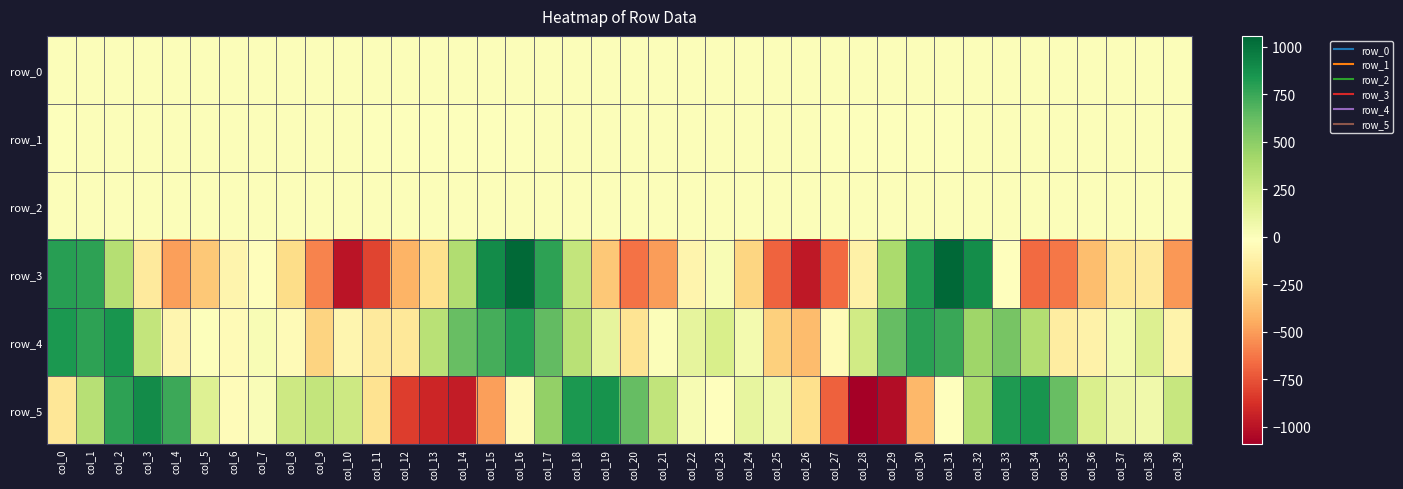

Reading left to right, list all the values displayed in this chart.

row_0: -0.1	-0.2	-0.3	-0.1	0.1	0.3	0.0	-0.2	-0.2	-0.0	0.3	0.6	0.7	0.5	0.3	-0.0	-0.2	-0.4	-0.4	-0.1	0.2	0.4	0.2	-0.0	-0.0	0.1	0.4	0.9	0.7	0.3	-0.1	-0.1	-0.4	-0.3	-0.0	0.2	0.3	0.2	0.0	0.1
row_1: -0.6	-0.3	0.0	0.2	0.2	0.1	0.0	-0.0	0.0	0.0	-0.2	-0.6	-0.7	-0.9	-1.0	-0.9	-0.6	-0.2	0.1	0.3	0.2	0.1	-0.0	-0.0	0.1	-0.0	-0.3	-0.8	-0.8	-0.9	-0.8	-0.5	-0.1	0.3	0.4	0.2	0.0	-0.0	0.0	0.1
row_2: 1.0	0.8	0.4	0.4	0.8	1.1	1.2	1.0	0.7	0.6	0.7	1.1	1.2	1.2	1.4	1.3	0.8	0.5	0.4	0.3	0.7	1.2	1.4	0.9	0.6	0.6	0.8	1.3	1.4	1.4	1.2	0.9	0.3	0.2	0.4	1.0	1.2	1.2	0.9	0.5
row_3: 802.0	785.4	346.4	-156.0	-495.9	-328.4	-89.5	-31.5	-239.4	-586.3	-998.4	-806.3	-412.6	-219.0	361.9	896.8	1045.6	785.8	289.8	-329.3	-641.5	-498.5	-85.1	22.9	-269.7	-690.5	-979.6	-671.5	-113.0	386.2	820.1	1057.9	885.9	-10.8	-667.9	-623.6	-374.1	-169.2	-155.4	-517.1
row_4: 833.3	785.8	855.2	293.0	-77.5	-6.9	-44.9	22.8	-43.0	-278.1	-82.1	-155.0	-172.0	332.9	617.1	714.9	810.2	632.6	334.1	118.8	-200.0	2.0	121.1	199.5	48.7	-299.6	-383.1	-47.6	232.4	622.7	796.4	750.8	428.3	568.8	352.4	-138.3	-104.0	43.5	170.2	-97.9
row_5: -185.1	343.1	787.0	891.8	740.4	159.8	-39.7	9.2	246.5	287.4	247.4	-206.9	-824.8	-923.2	-964.7	-492.7	-45.2	470.2	831.7	862.7	628.5	298.1	32.0	-9.5	113.0	62.9	-219.6	-703.6	-1092.3	-1026.1	-403.0	-10.2	384.3	826.1	853.0	613.1	189.1	75.6	65.1	276.7